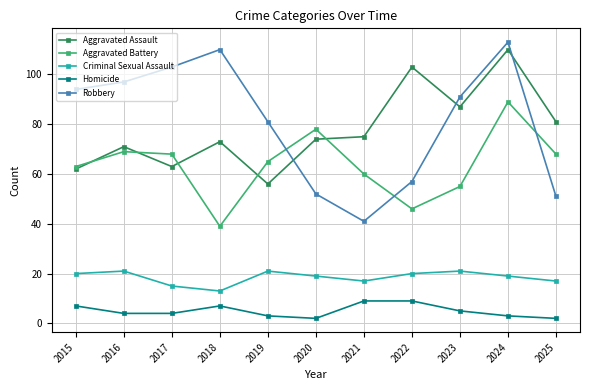

Which series has the largest range (max minus min)?

Robbery